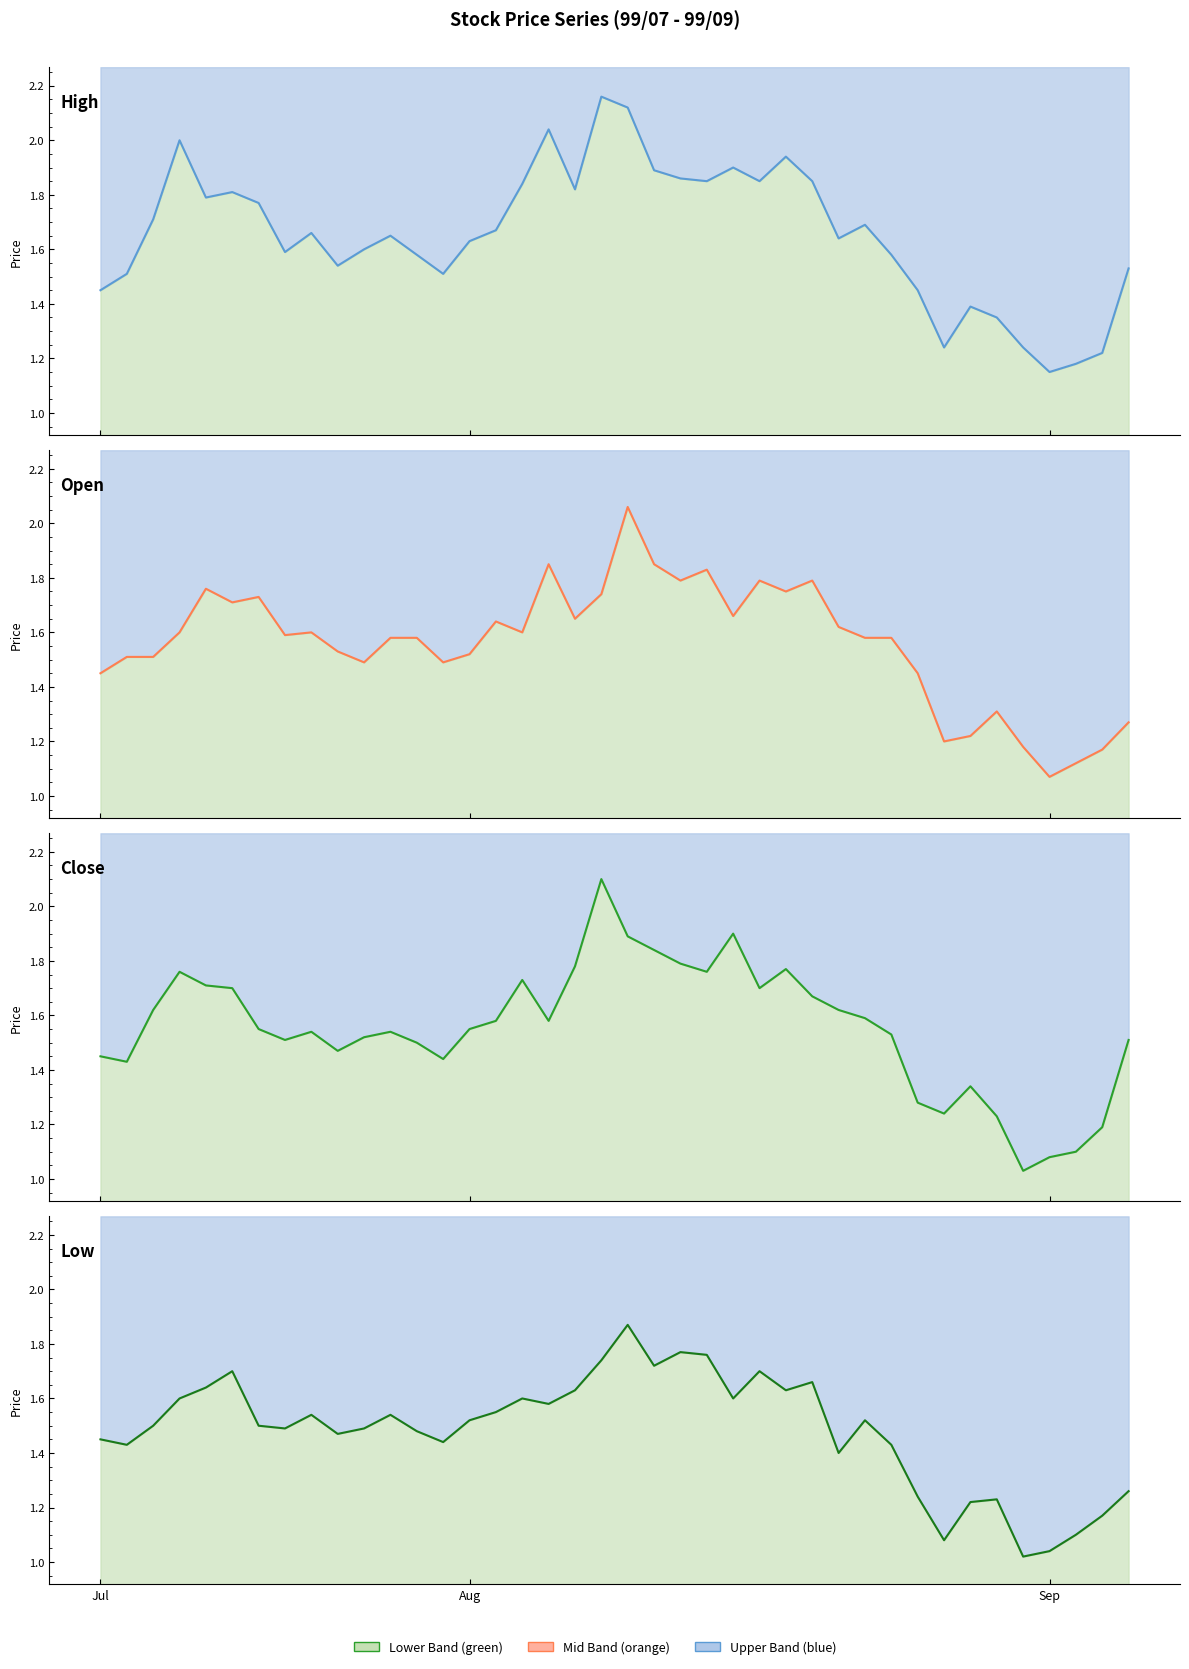

Which series has the widest spread of values?

Close